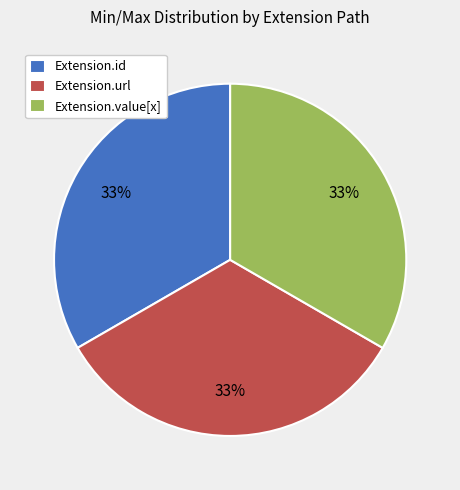

How many segments does this pie chart have?

3